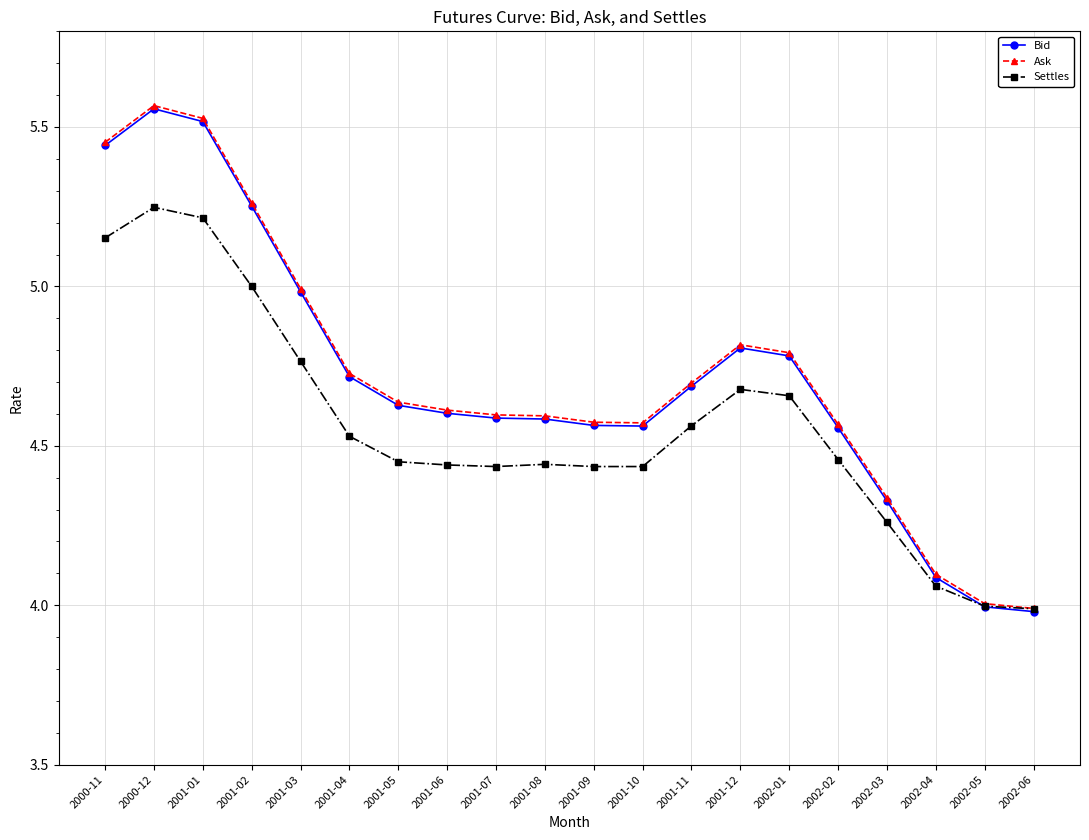

What position from the left is 2002-04?

18